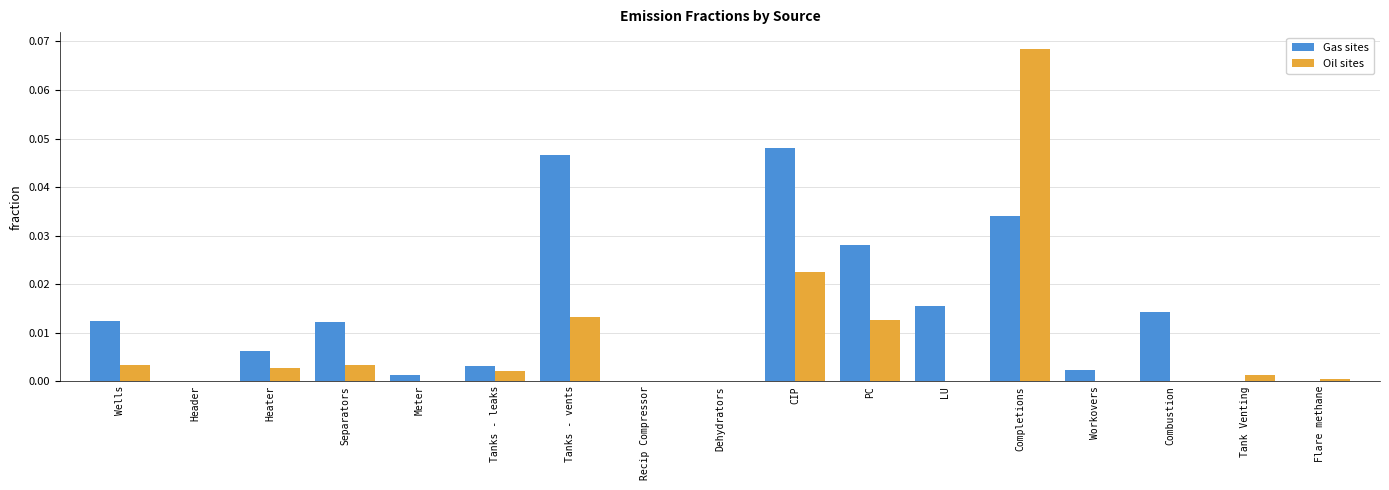

The Gas sites series shows 0.0 at Wells. True or false?

True